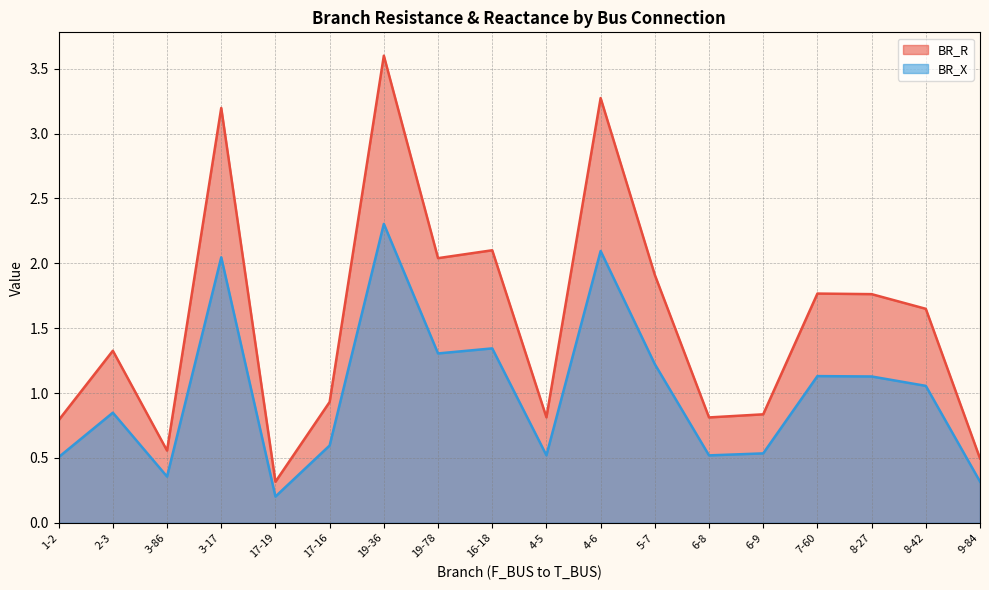

How many interior local peaks does the BR_X series have?

6